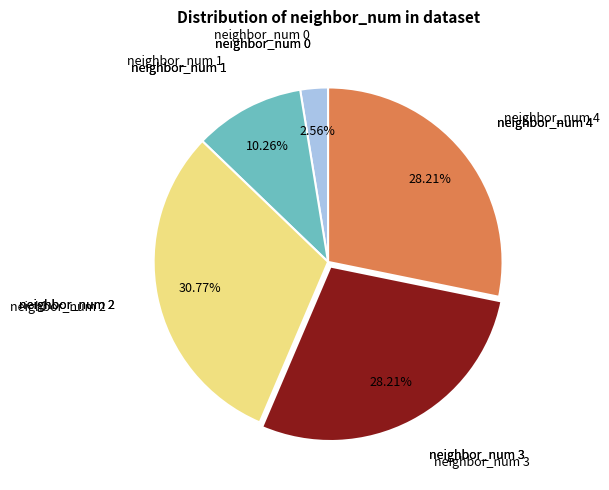

Does any single category account for the majority?

No